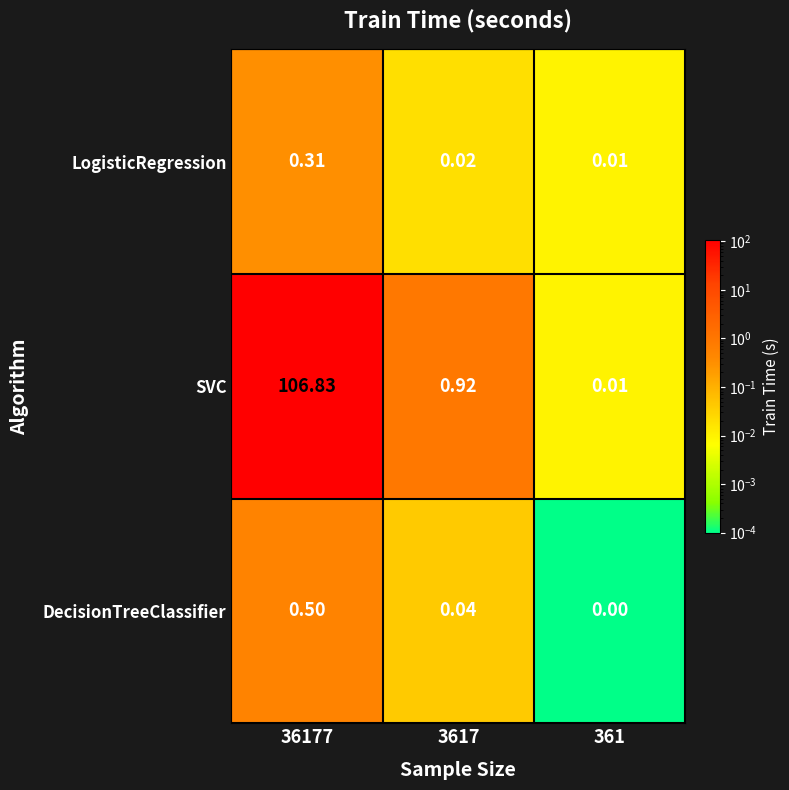

Is the value of LogisticRegression at 3617 greater than the value of DecisionTreeClassifier at 36177?

No